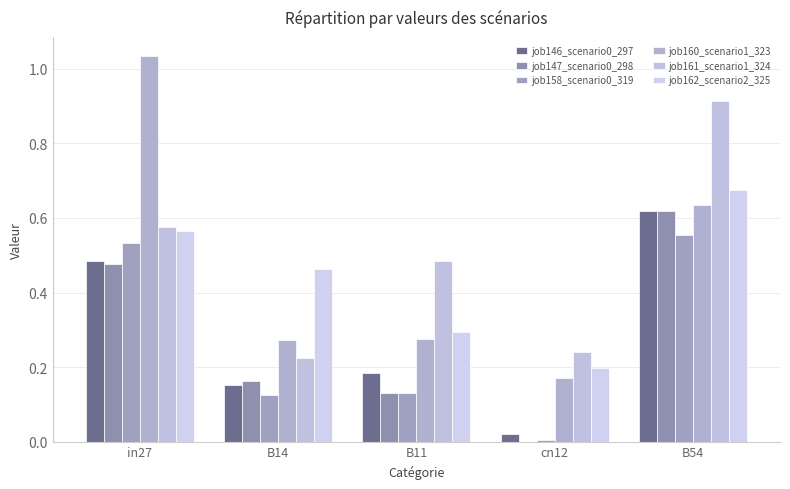

Reading right to left, list all the values displayed in this chart.

job146_scenario0_297: 0.6	0.0	0.2	0.2	0.5
job147_scenario0_298: 0.6	0.0	0.1	0.2	0.5
job158_scenario0_319: 0.6	0.0	0.1	0.1	0.5
job160_scenario1_323: 0.6	0.2	0.3	0.3	1.0
job161_scenario1_324: 0.9	0.2	0.5	0.2	0.6
job162_scenario2_325: 0.7	0.2	0.3	0.5	0.6